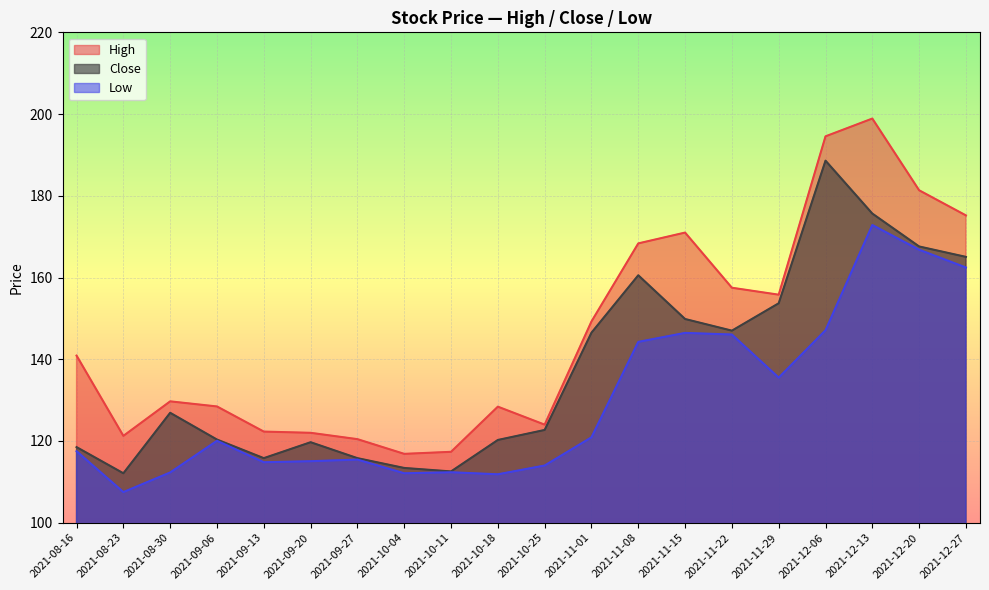

Which series has the largest range (max minus min)?

High